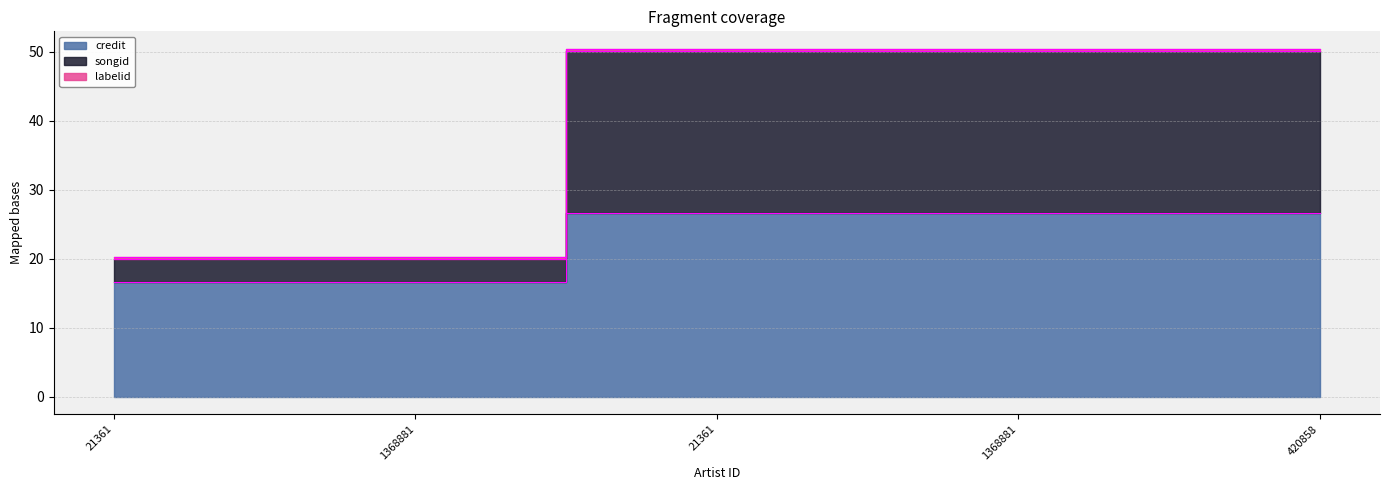

The songid series shows 22.9 at 420858. True or false?

False